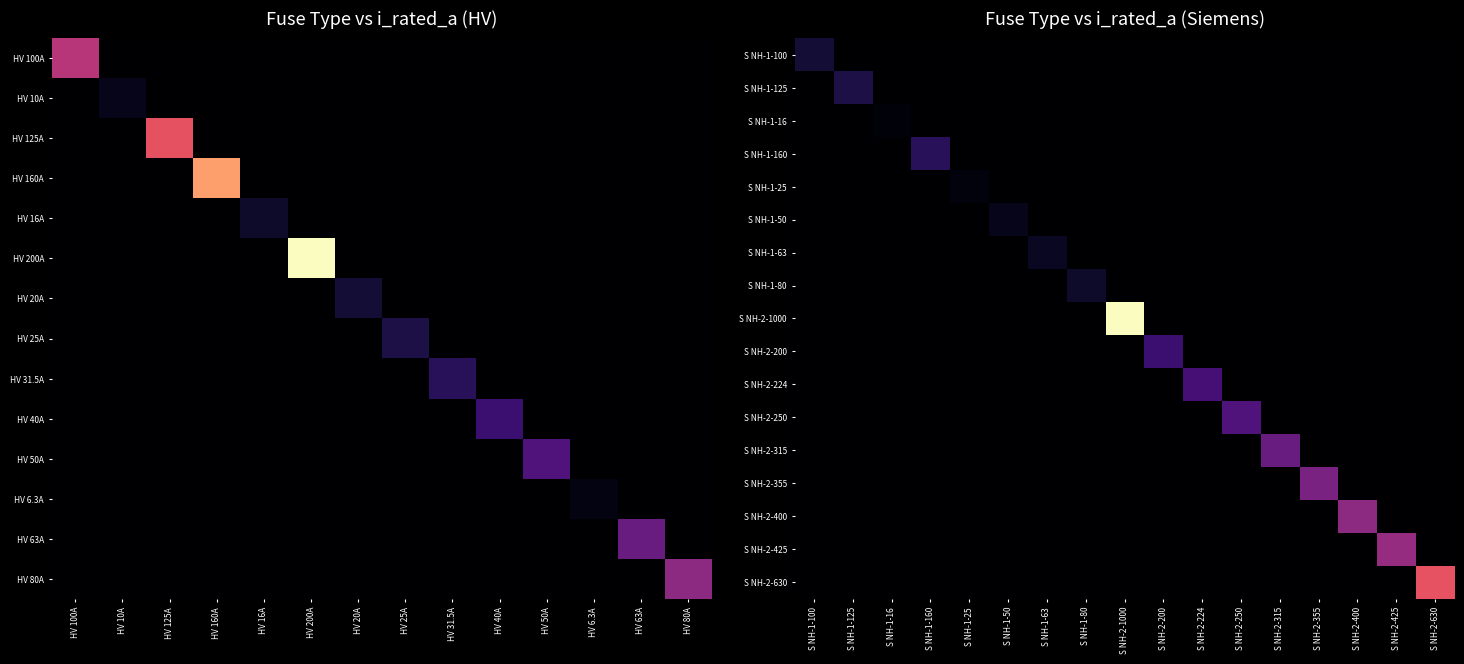

Which category has the highest value in the S NH-1-100 series?

S NH-1-100